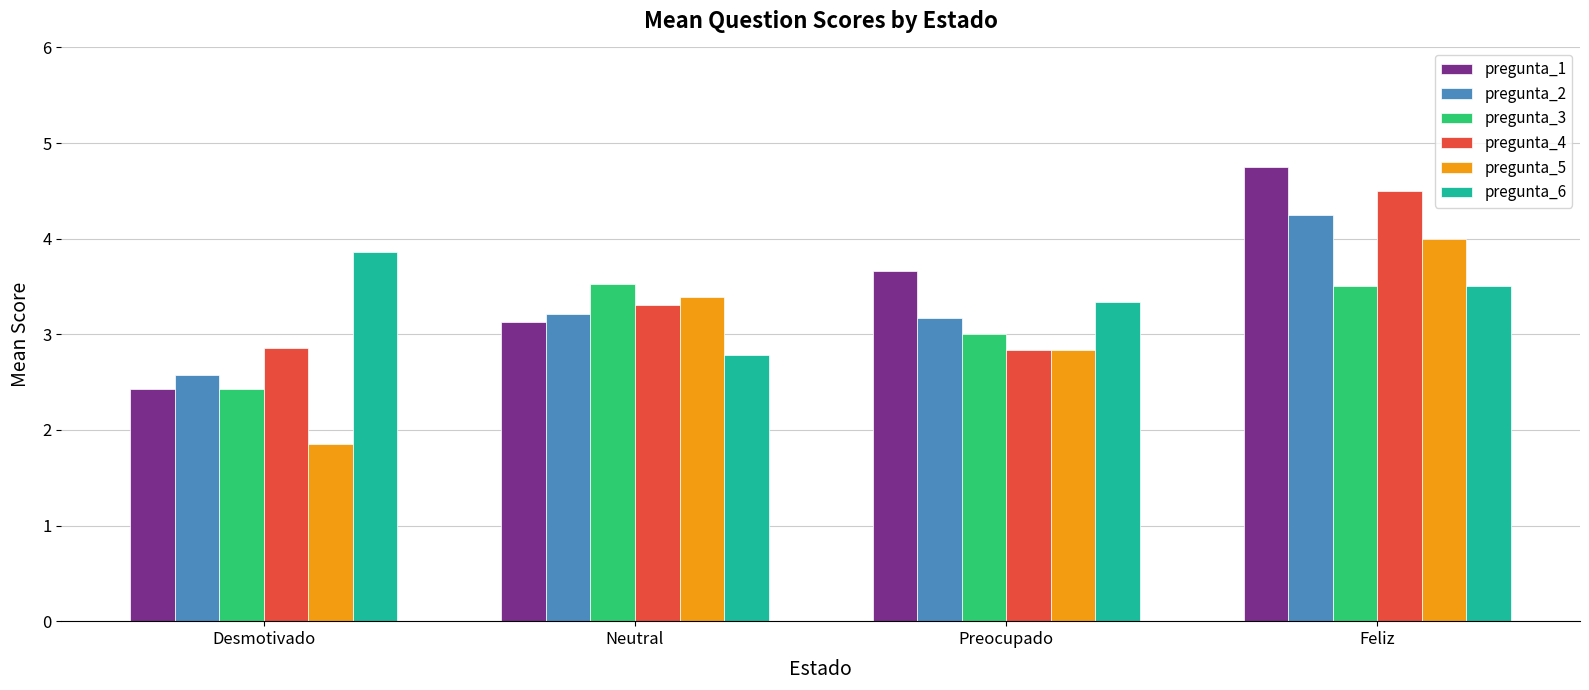

What is the spread (max minus min) of values at Neutral?

0.7